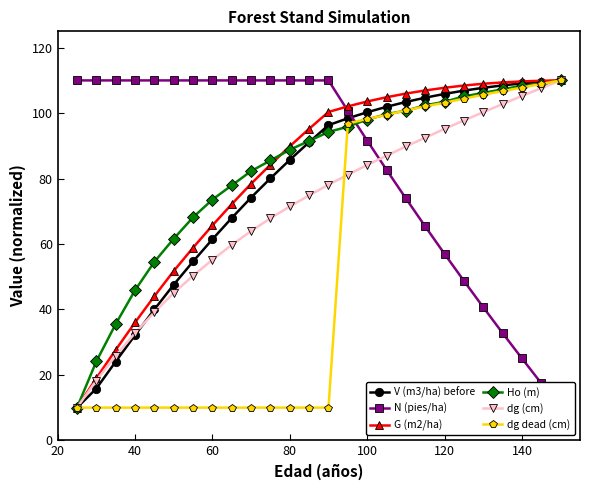

Is it true that G (m2/ha) equals 109.7 at 140?

True